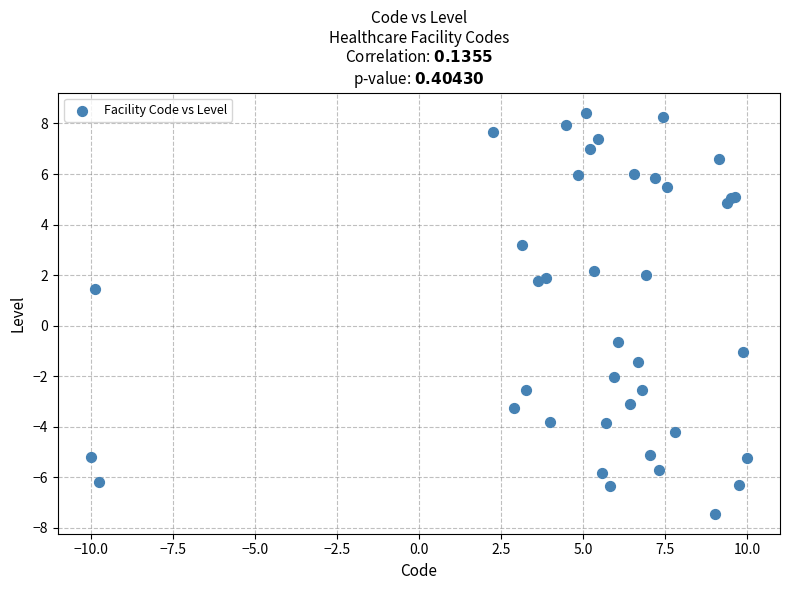

What Y value in the scatter plot is closest to 0?

-0.6